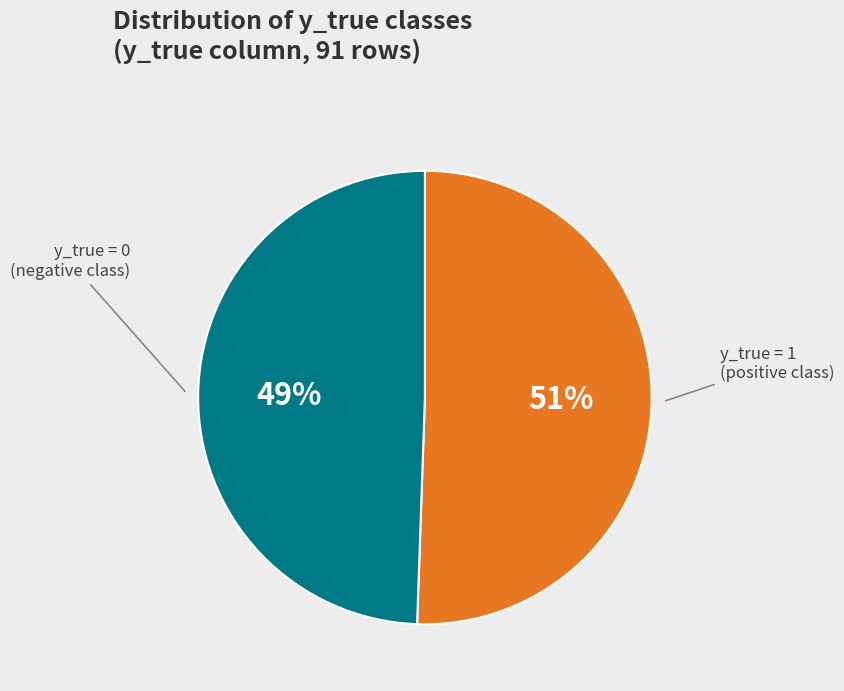

Is there any slice that represents more than half of the pie?

Yes